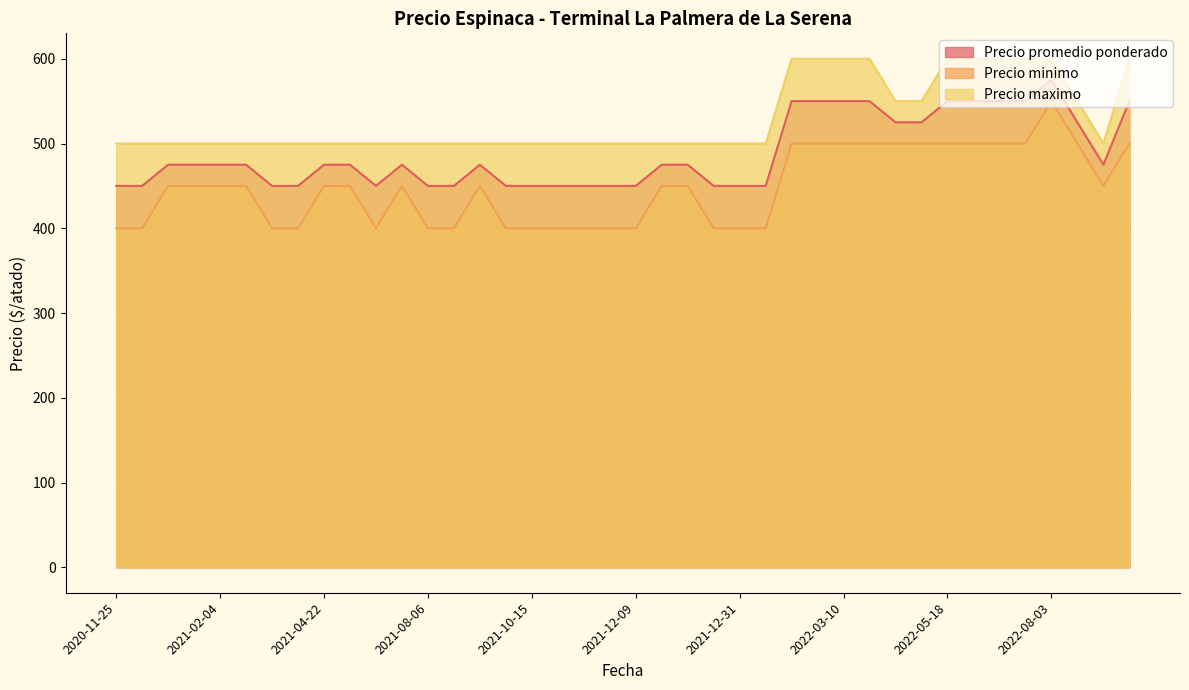

What is the maximum value shown in the chart?

600